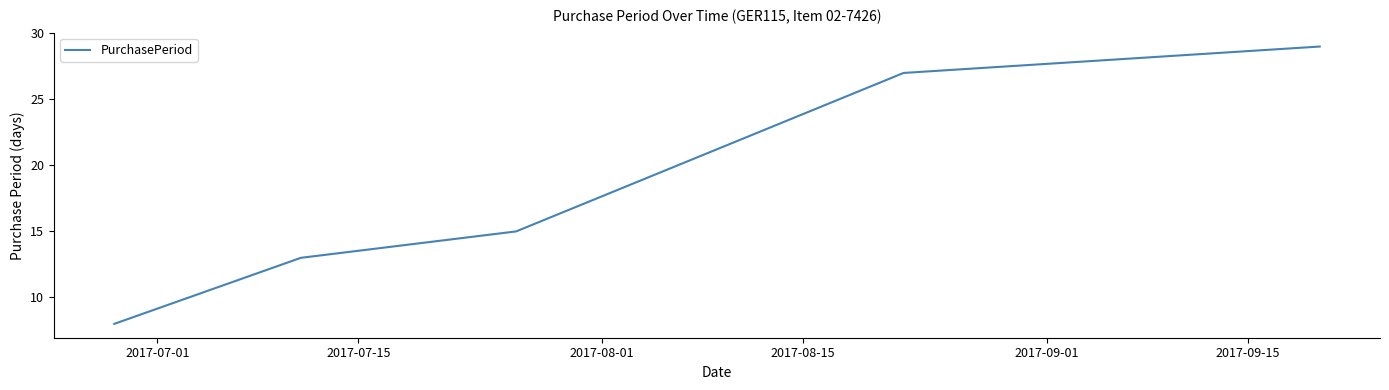

What is the sum of all values?

92